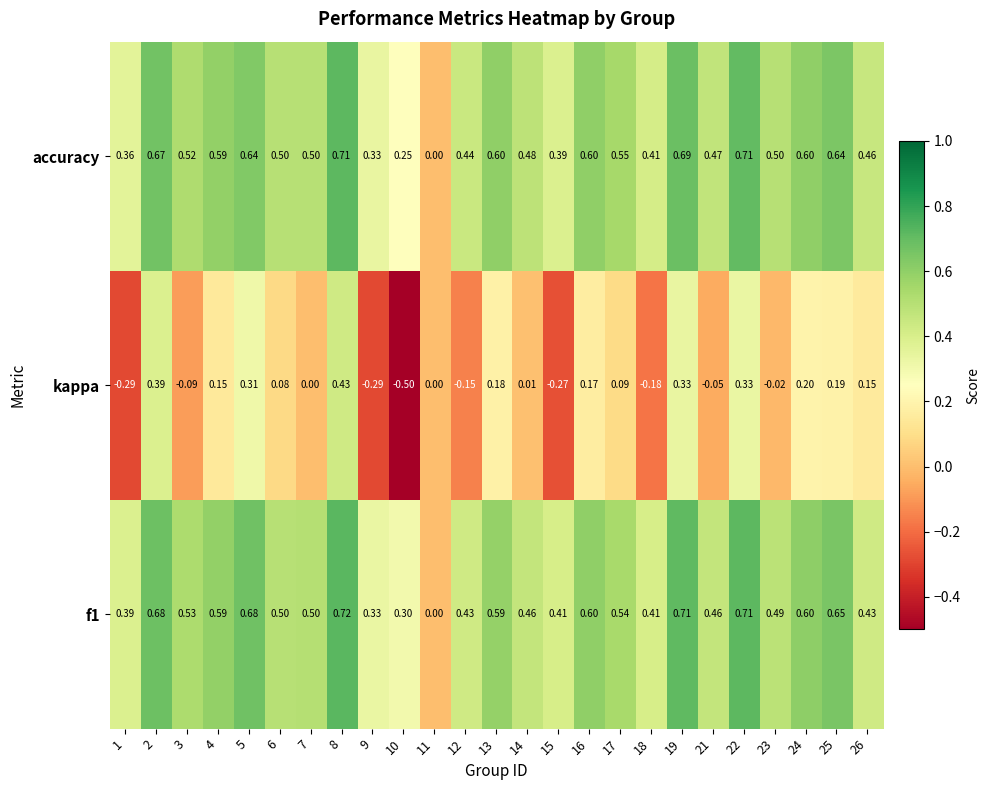

Which series changed the most between 7 and 23?

kappa